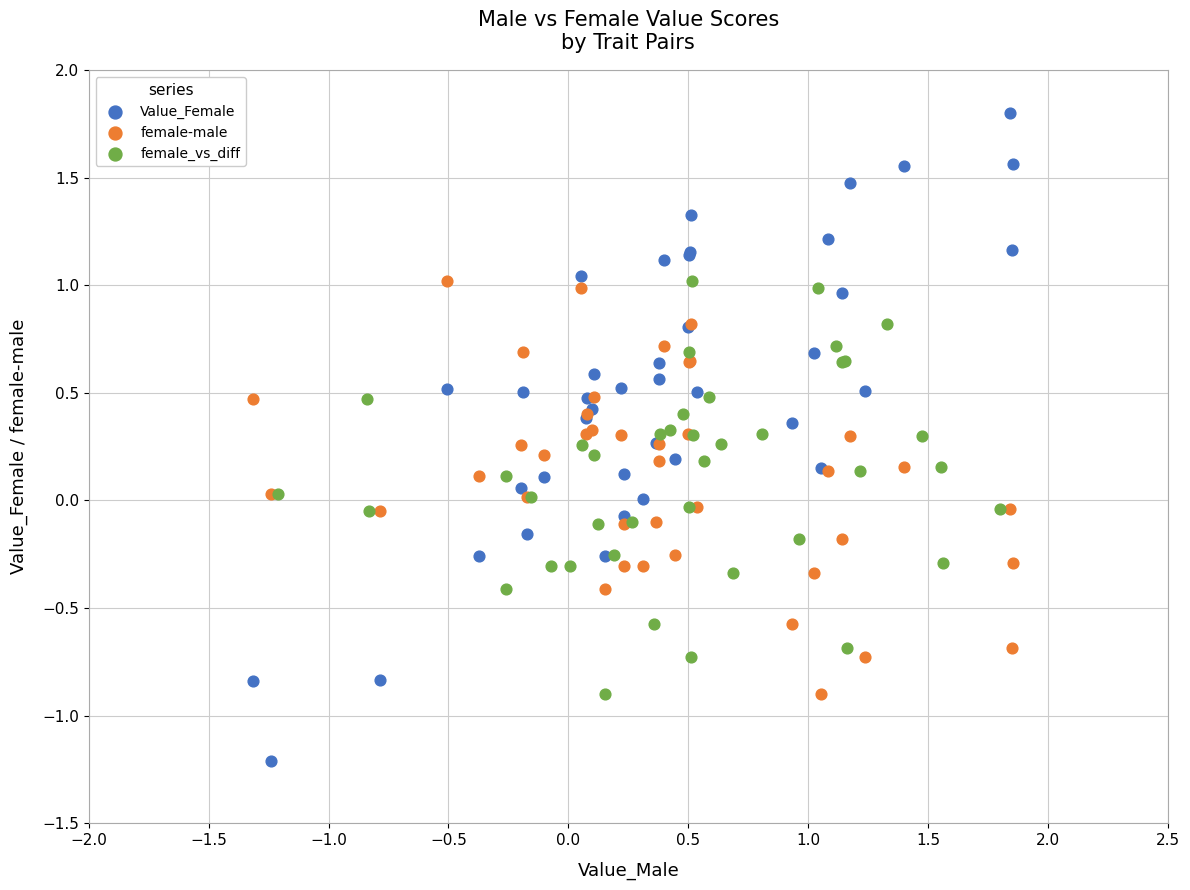

Which series reaches the minimum Y coordinate?

Value_Female